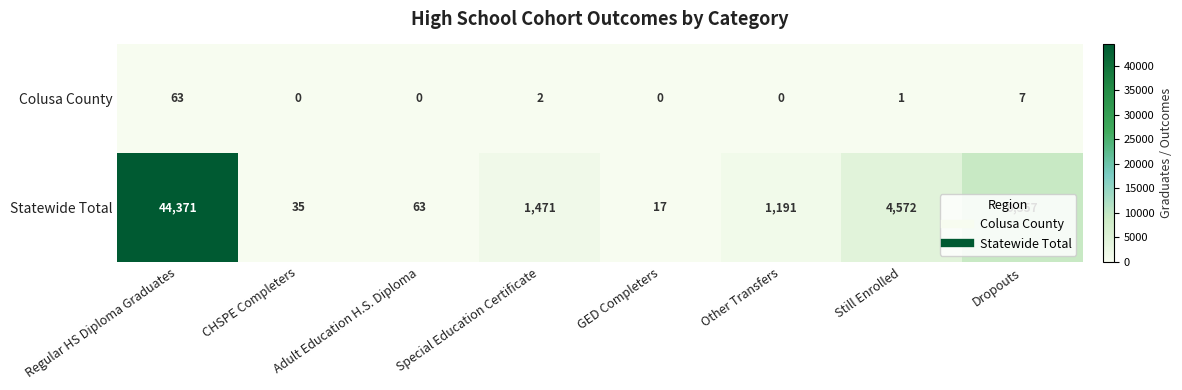

What is the difference between the maximum and minimum values in the Colusa County series?

63